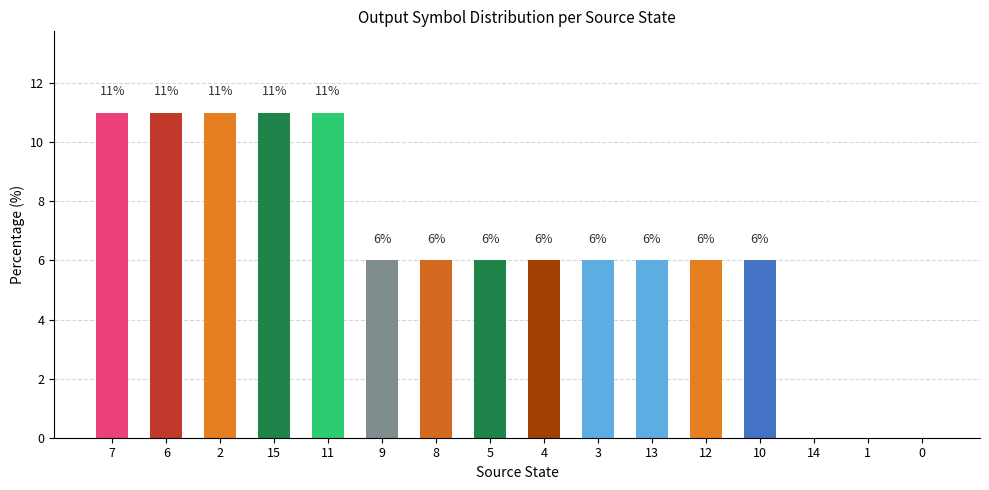

What is the sum of all values?

103